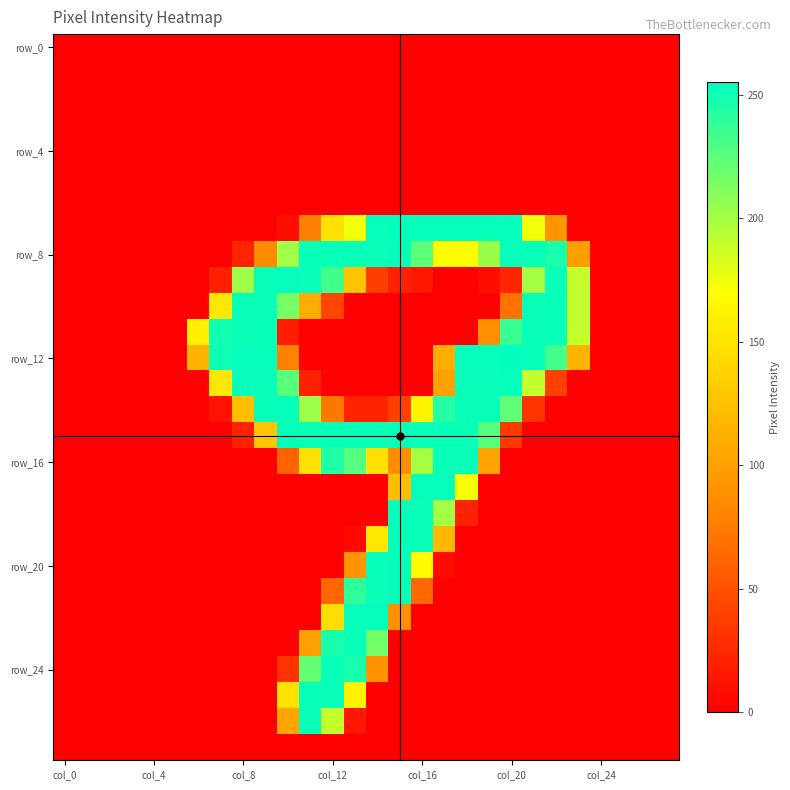

Which series has the largest range (max minus min)?

row_12